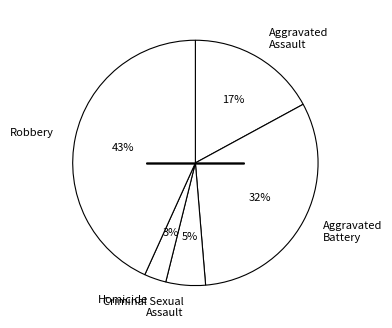

Combined, do Aggravated Battery and Robbery account for over 50%?

Yes